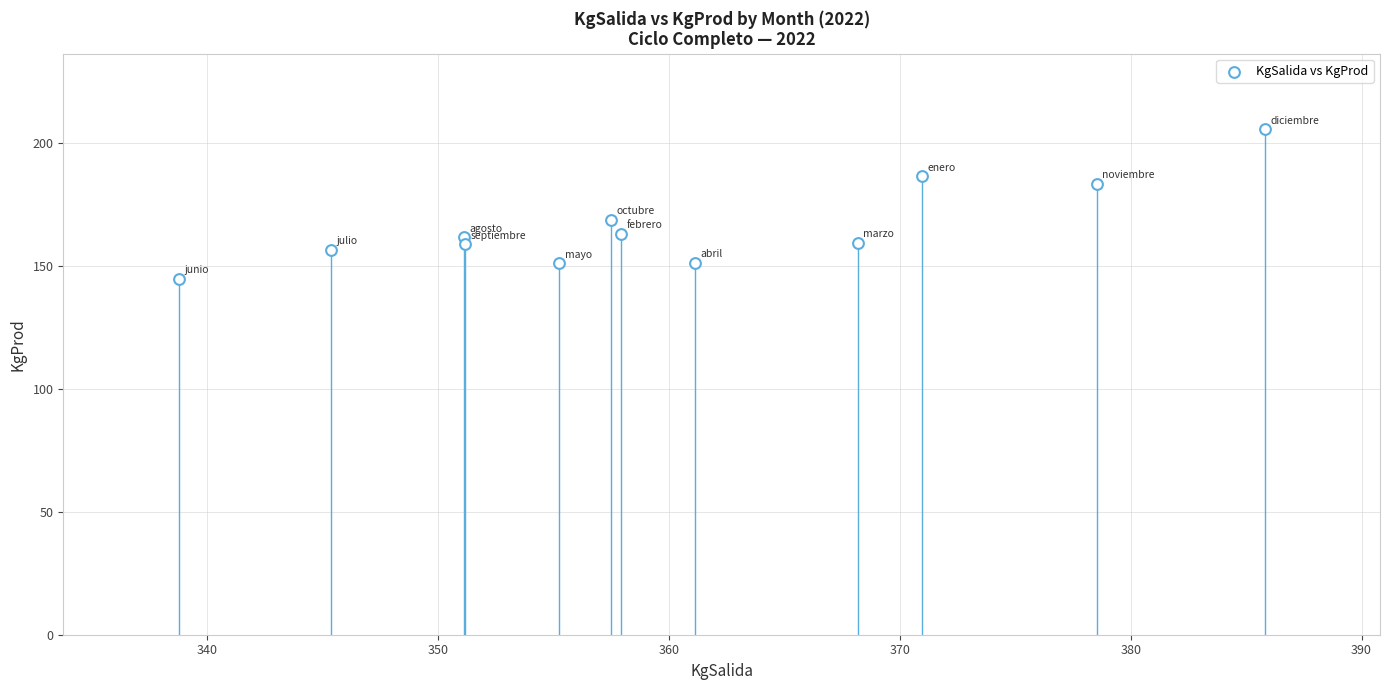

What is the average Y value?

166.0